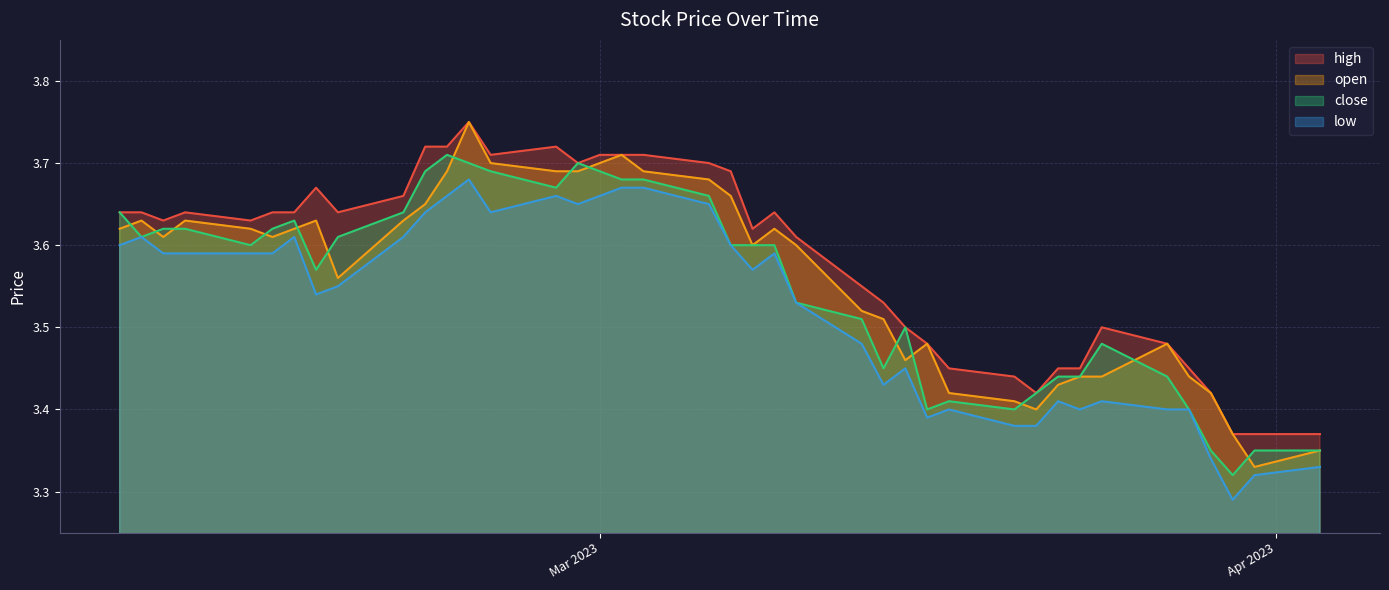

What is the minimum value shown in the chart?

3.3